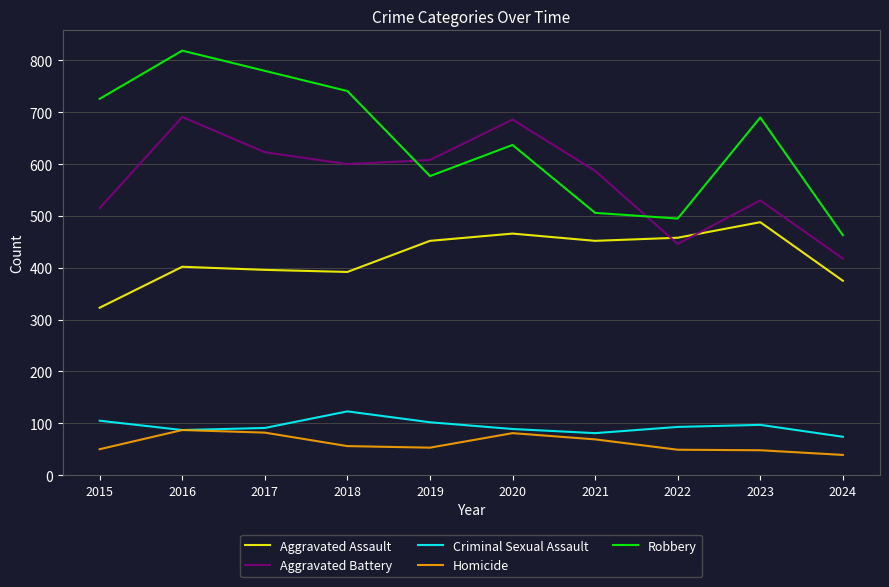

What is the difference between the maximum and second lowest values in the Aggravated Battery series?

245